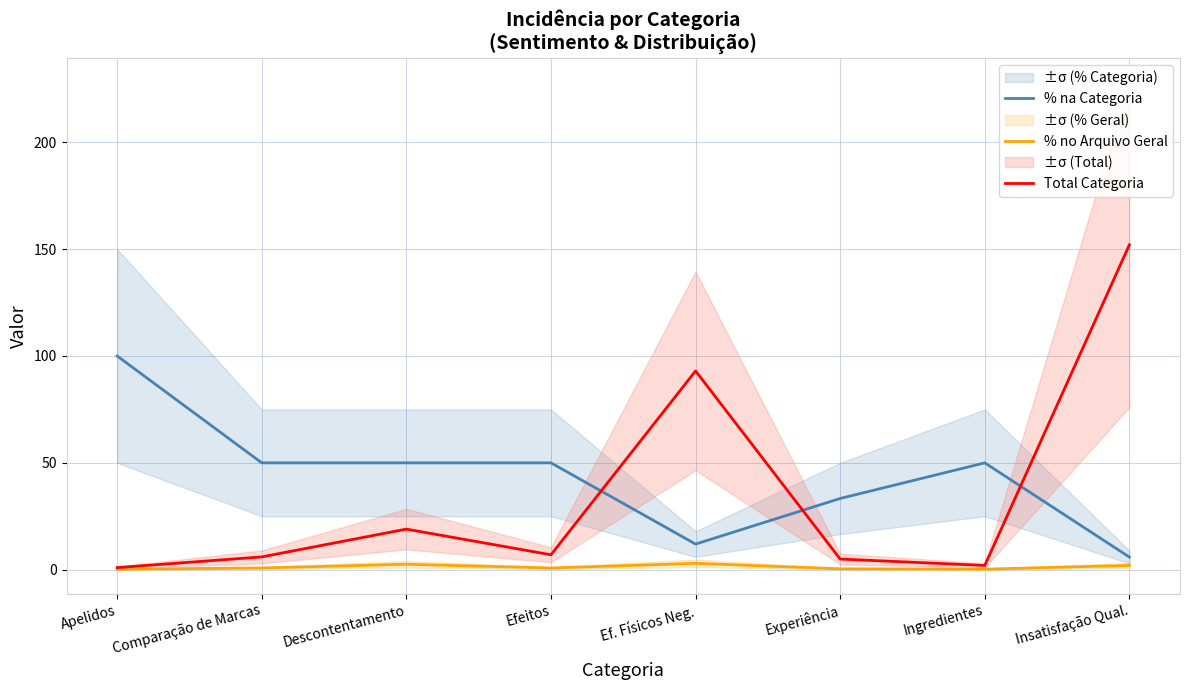

Where does the % na Categoria series first go above 50?

Apelidos